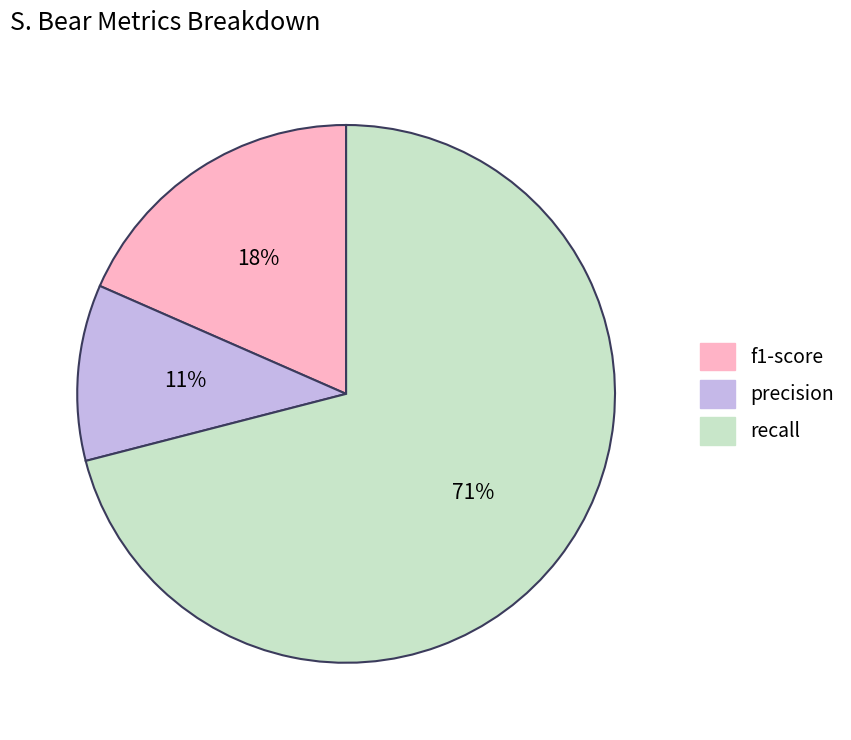

Is there any slice that represents more than half of the pie?

Yes